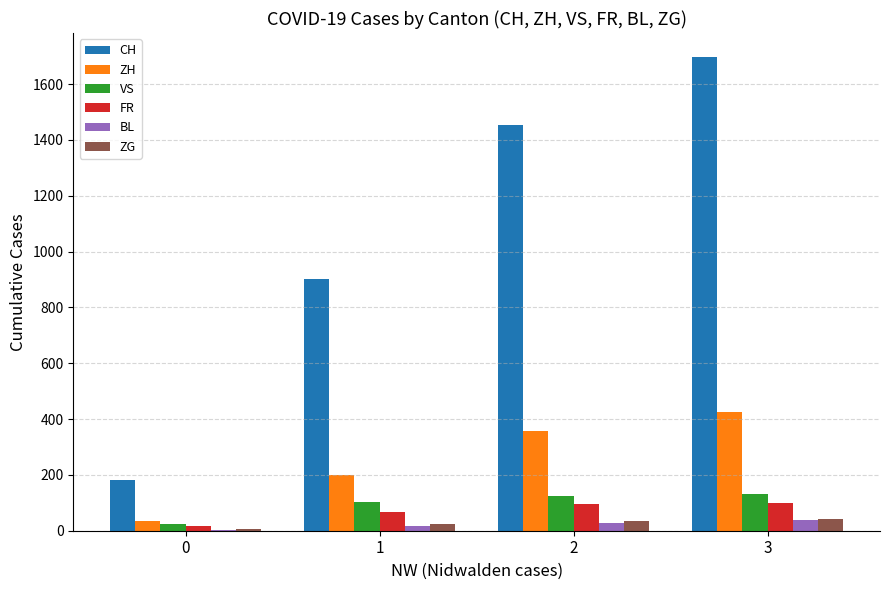

Which series changed the most between 0 and 3?

CH